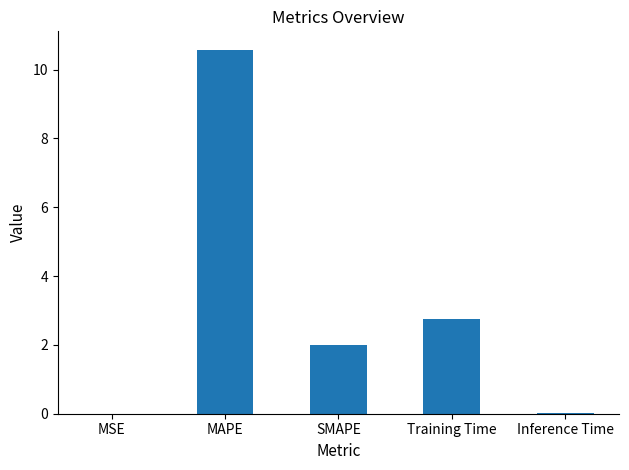

The chart shows a value of 2.8 at Training Time. True or false?

True